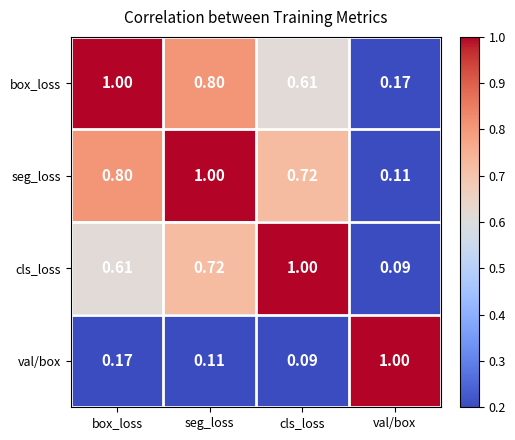

At which label does seg_loss reach its peak?

seg_loss